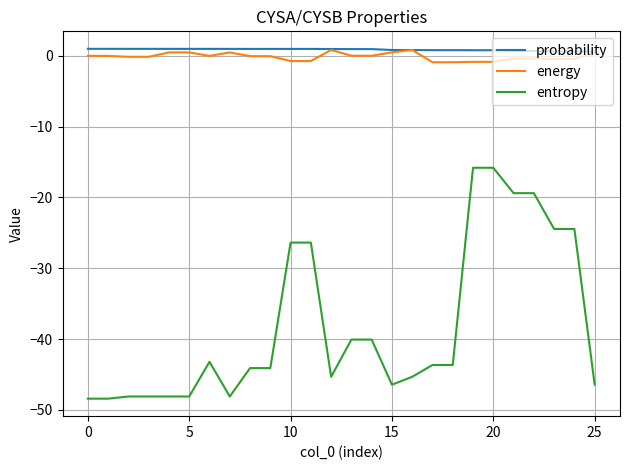

True or false: entropy and probability cross at least once.

False